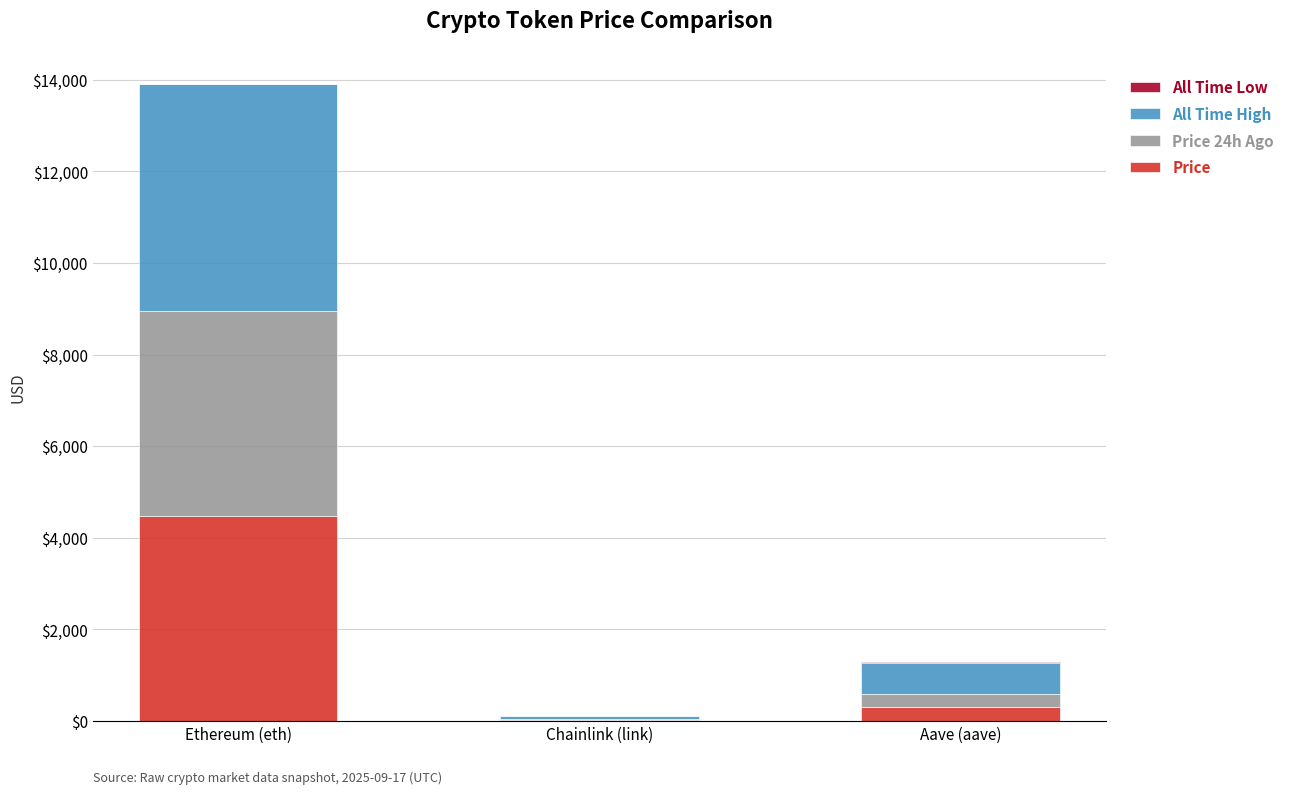

Which category has the highest value in the Price series?

Ethereum (eth)